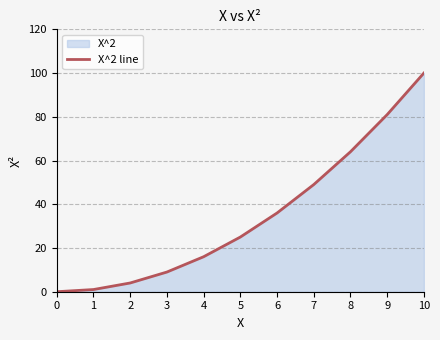

At which label does the data first exceed 25?

6